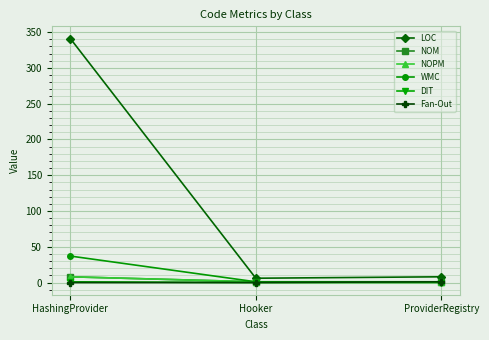

At which category is the sum across all series the highest?

HashingProvider